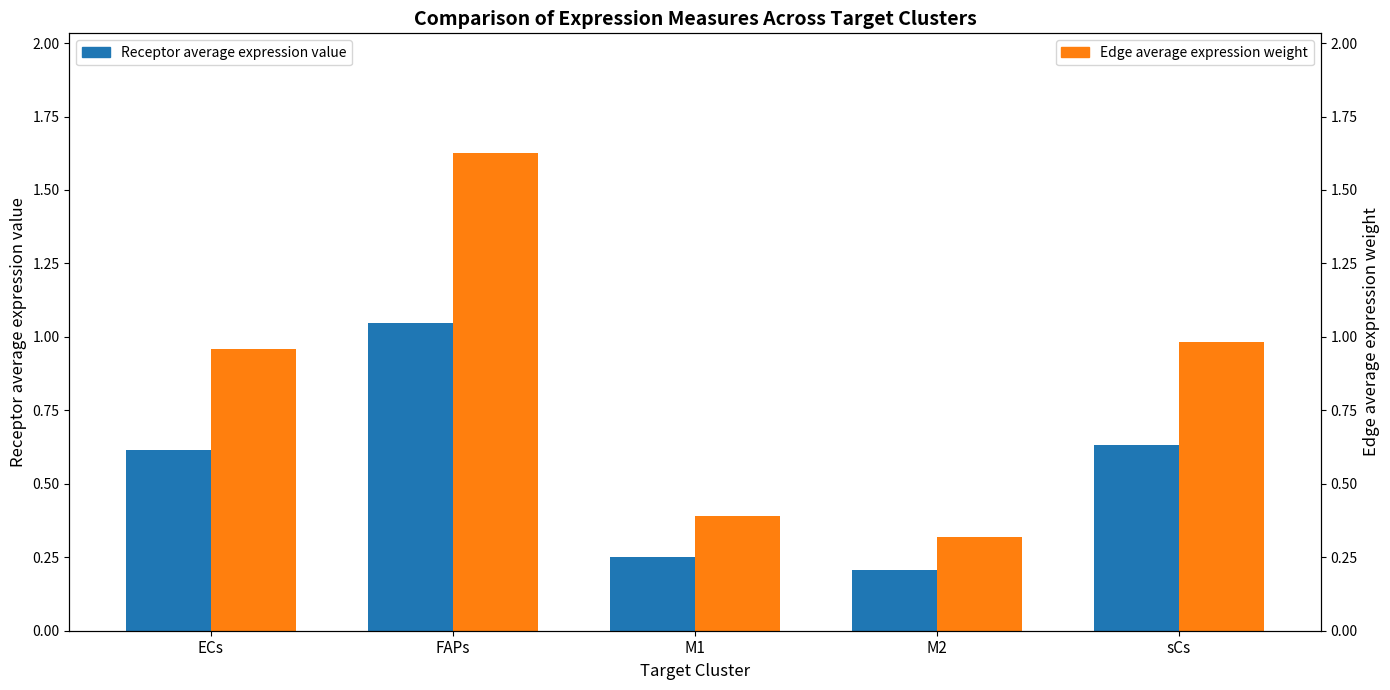

How many categories are shown in the chart?

5